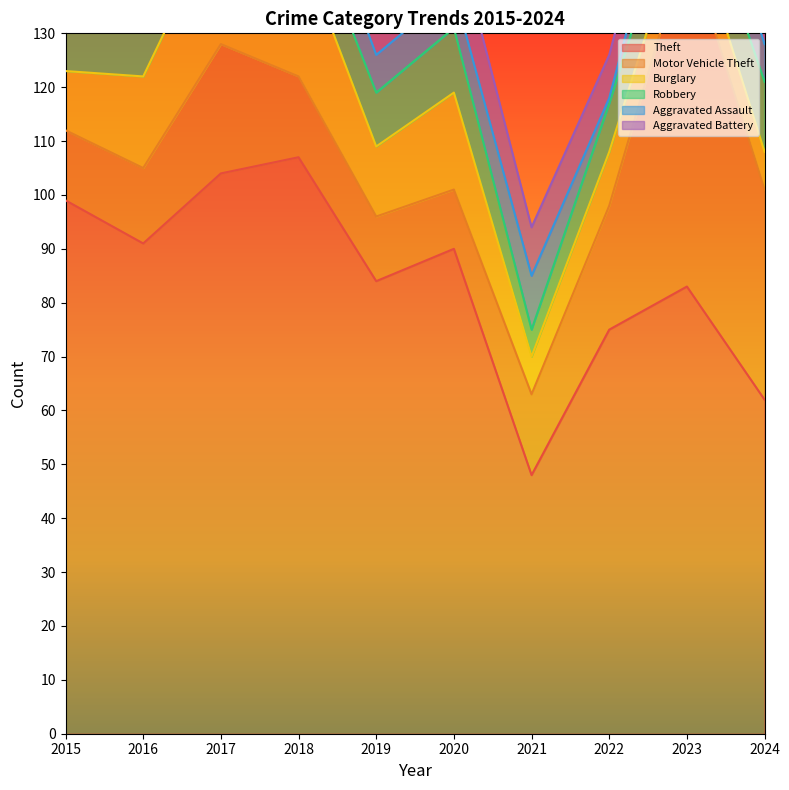

What is the value of the Theft point at the 4th from the left?

107